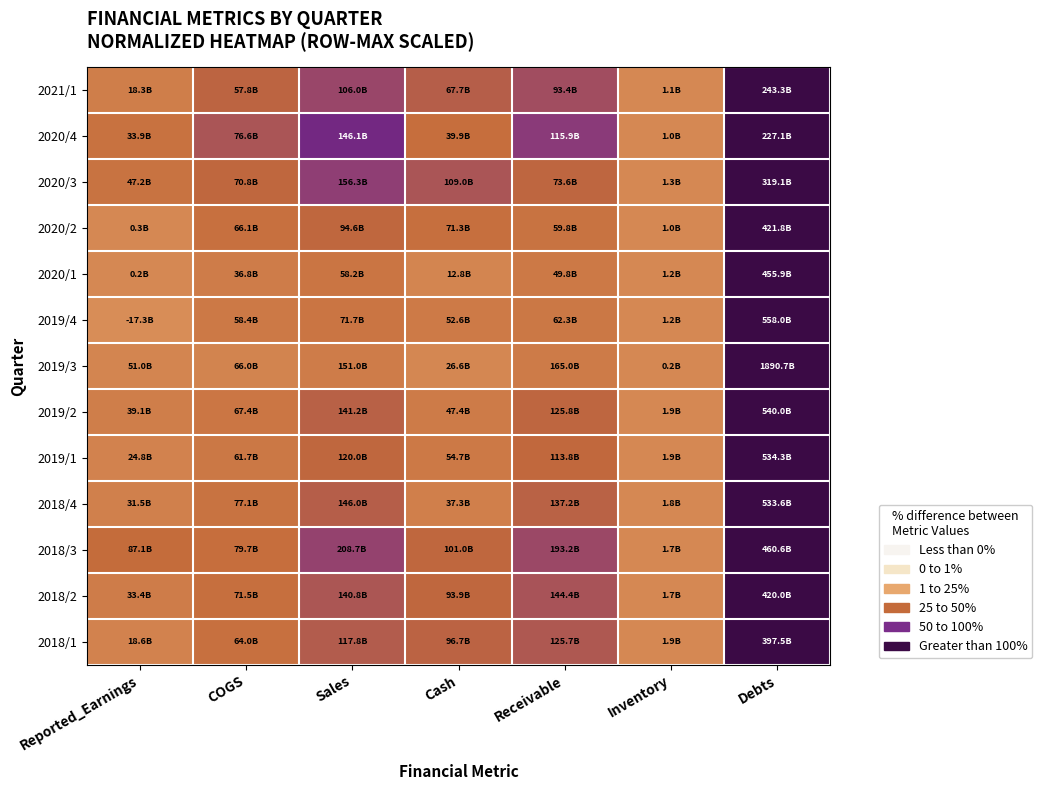

At which category is the sum across all series the highest?

Debts